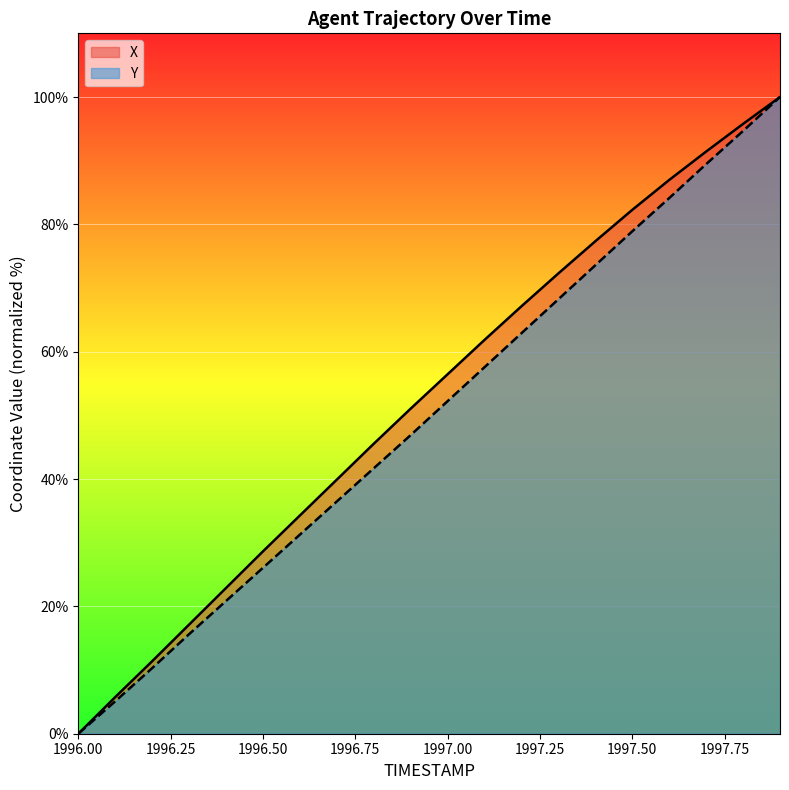

What is the average value of the Y (line) series?

49.8